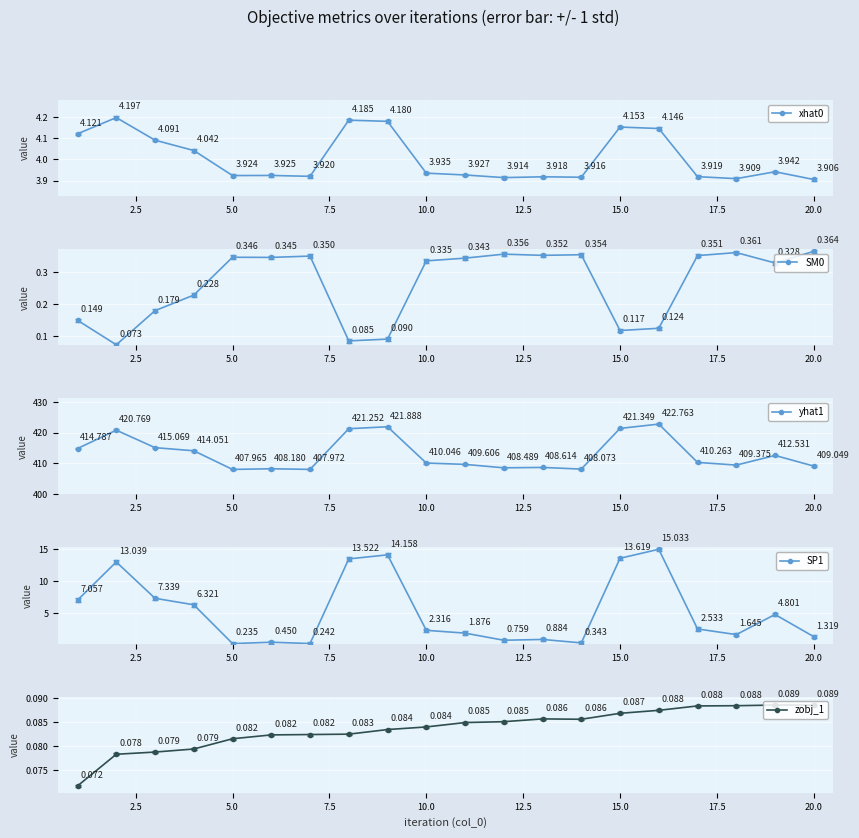

What is the minimum value shown in the chart?

0.1